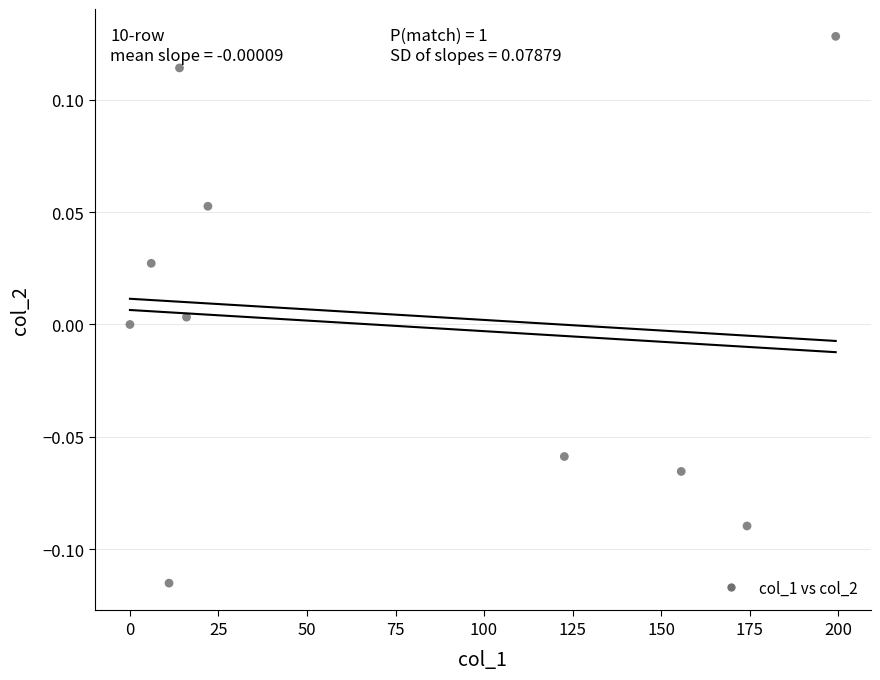

What is the range of X values (max minus min)?

199.3